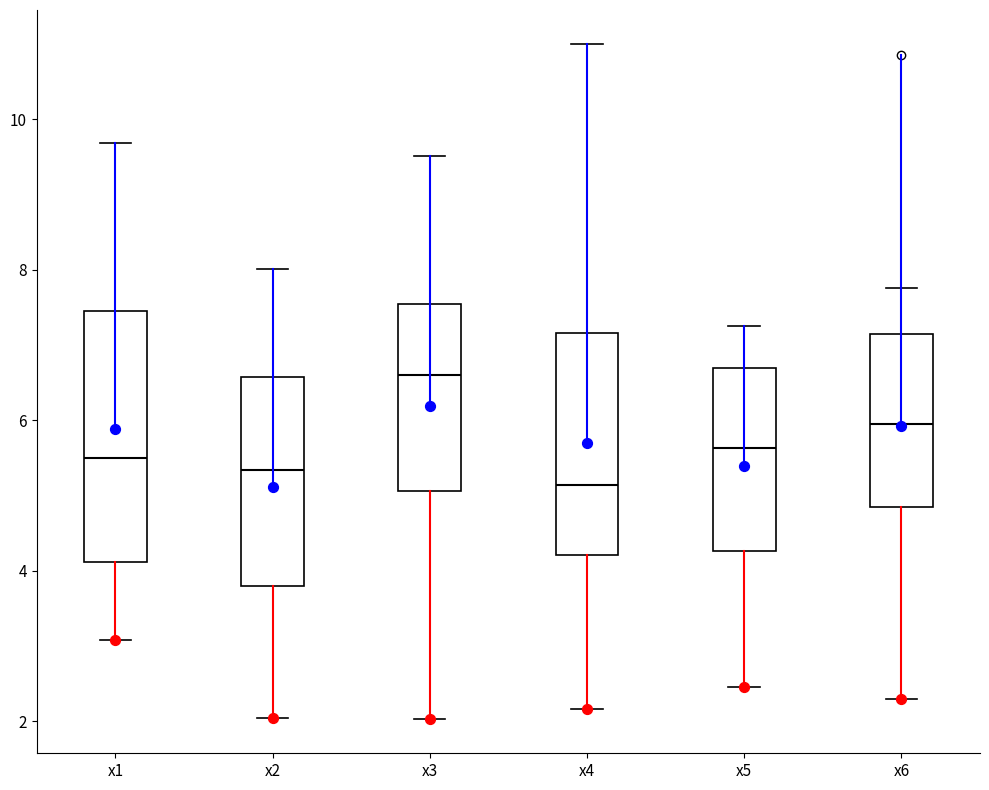

Where does the upper whisker of the box for x6 end on the y-axis? The values are not printed on the chart, so give them approximately, as read against the axis.

7.8